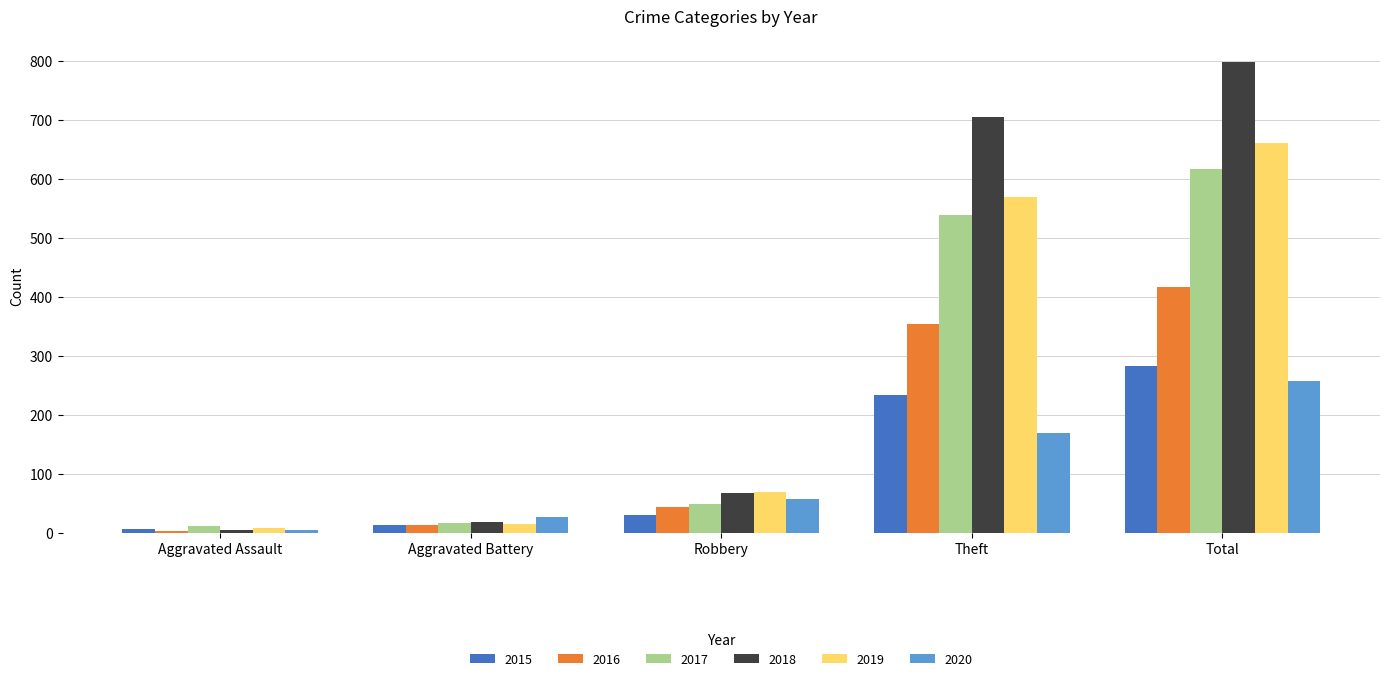

The value of 2020 at Total is 257. True or false?

True